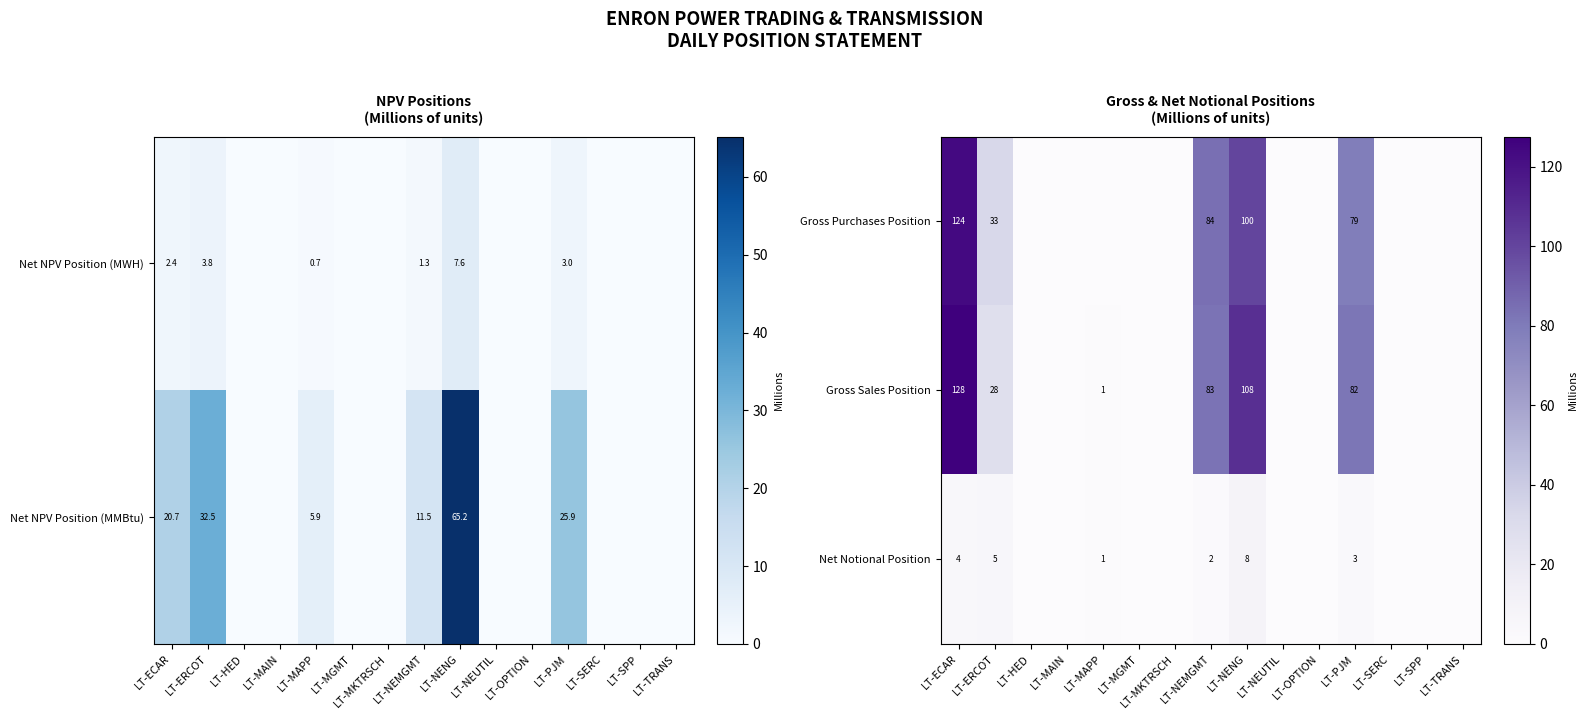

The Gross Purchases Position series shows 100 at LT-NENG. True or false?

True